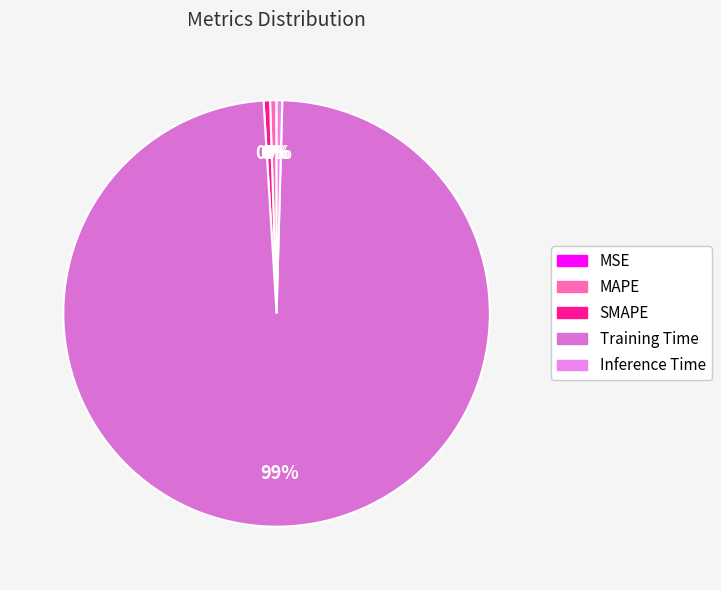

How much of the chart is everything except MAPE?

99.5%